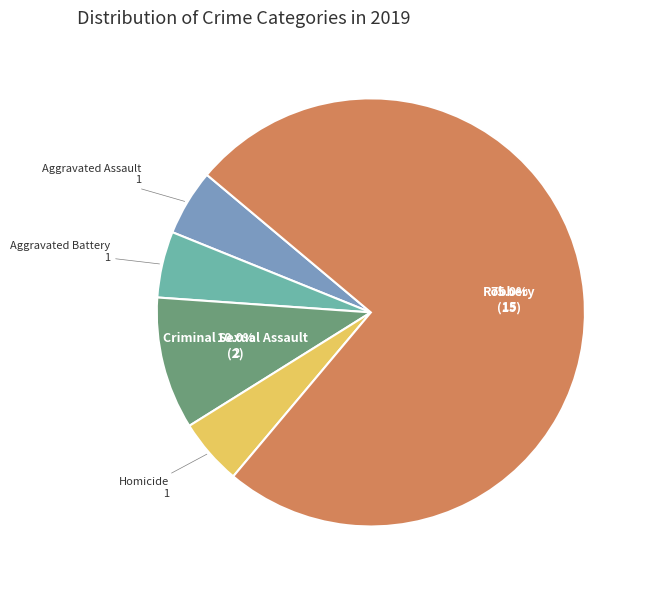

Which slice is the largest?

Robbery